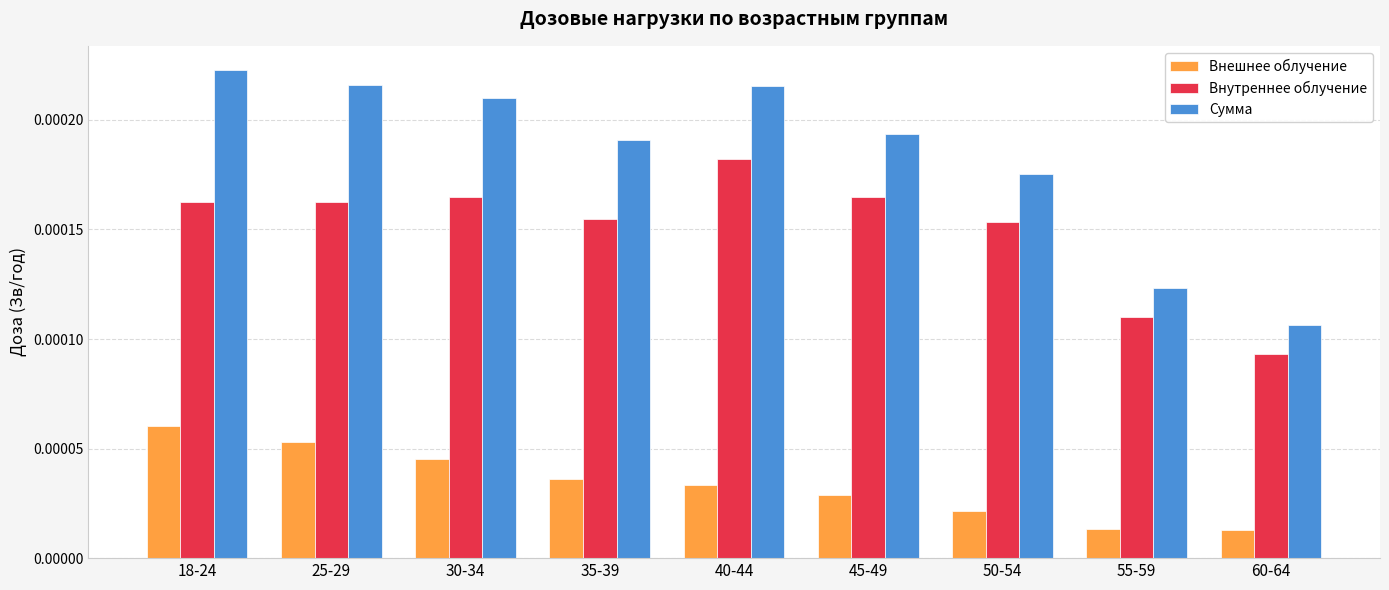

What is the label of the 8th bar from the right?

25-29